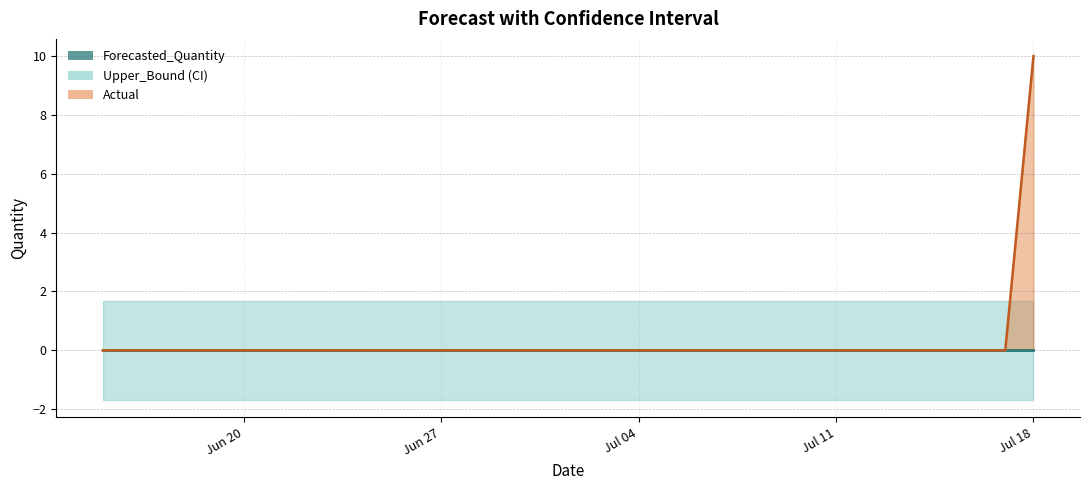

What is the average value of the Upper_Bound series?

1.7